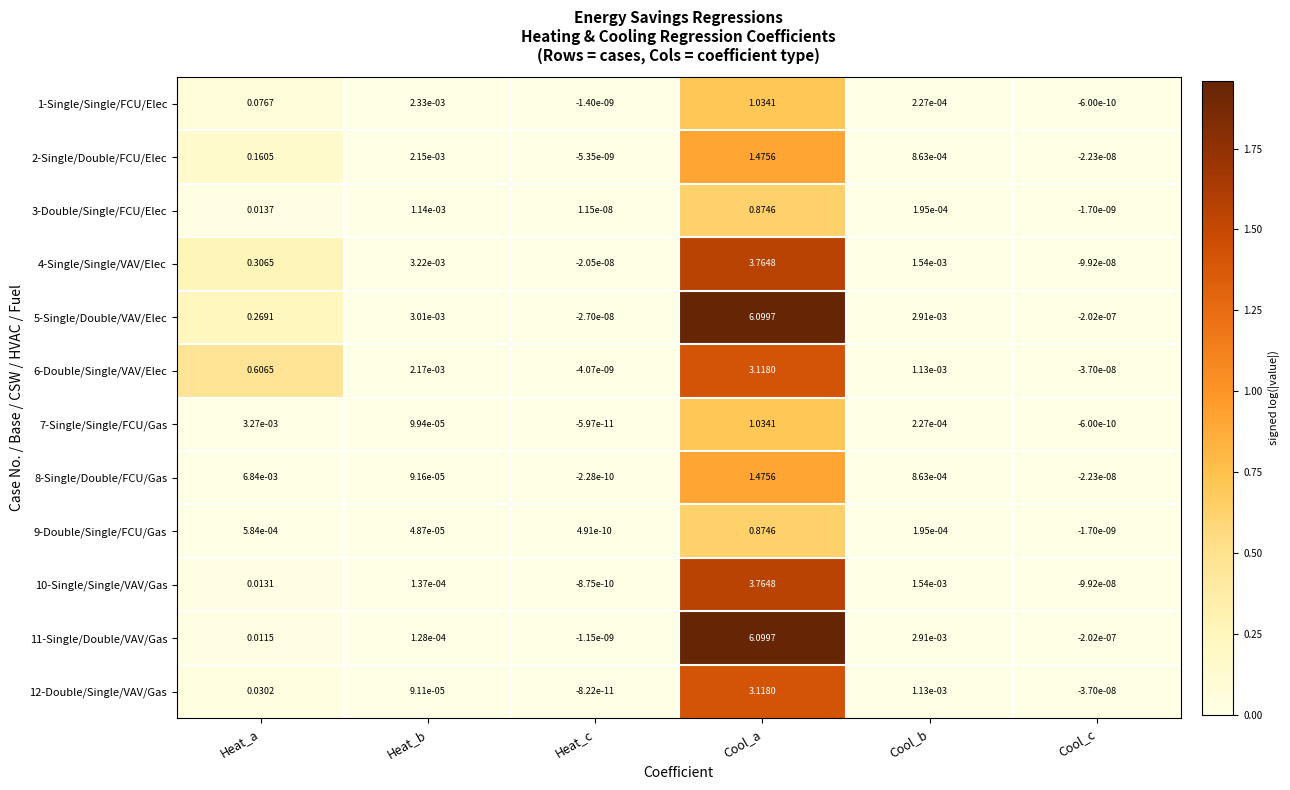

Which category has the highest value across all series?

Cool_a